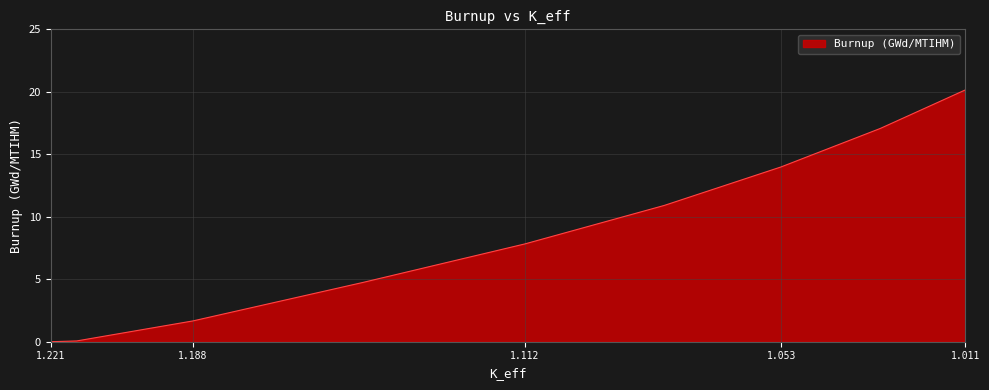

How many values exceed 7?

5